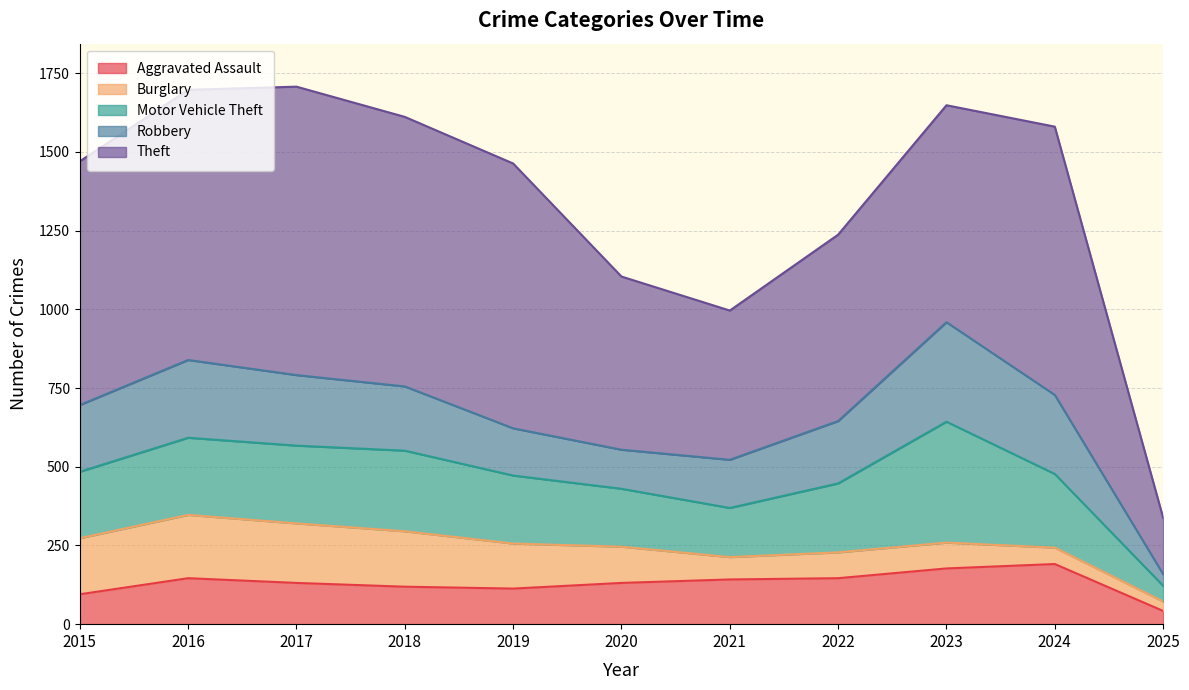

Rank the categories by Robbery value from lowest to highest.

2025, 2020, 2019, 2021, 2022, 2018, 2015, 2017, 2016, 2024, 2023